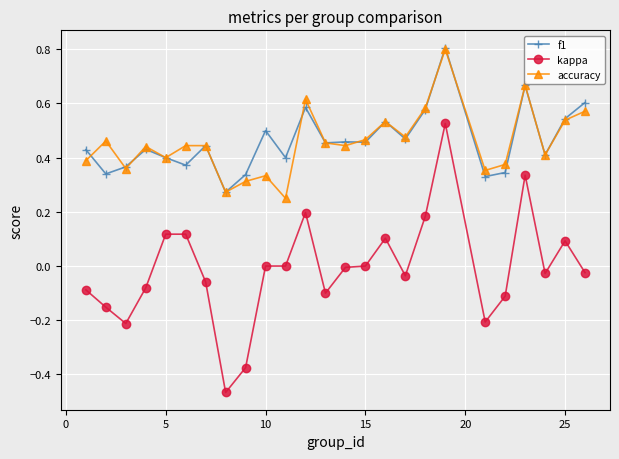

Which series has the largest range (max minus min)?

kappa